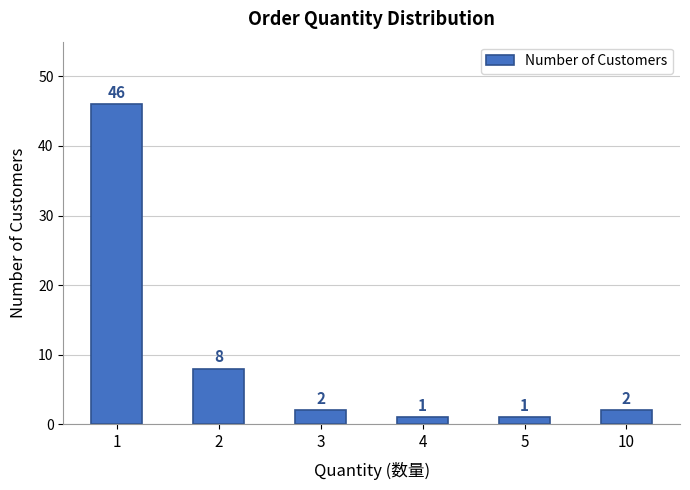

What is the smallest value displayed?

1